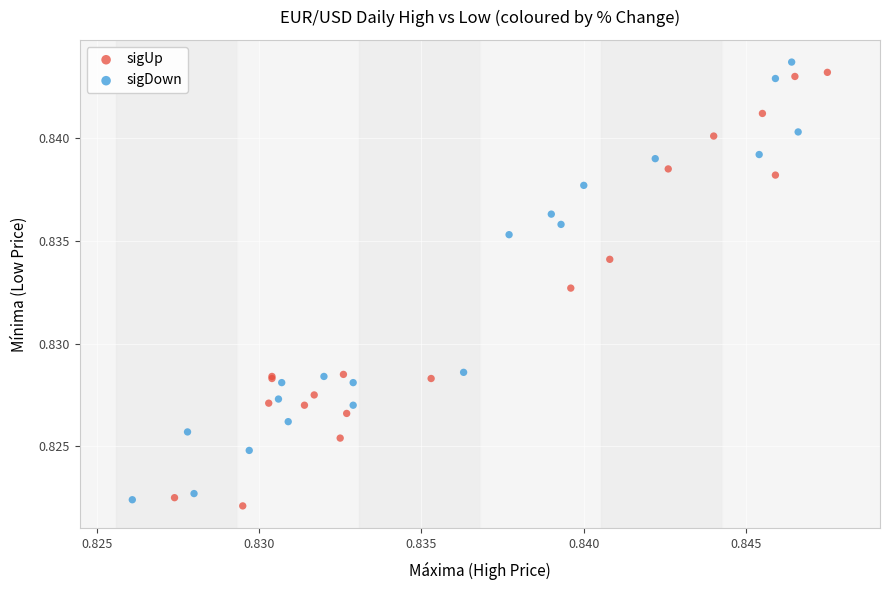

What are all the series names shown in the legend?

sigUp, sigDown